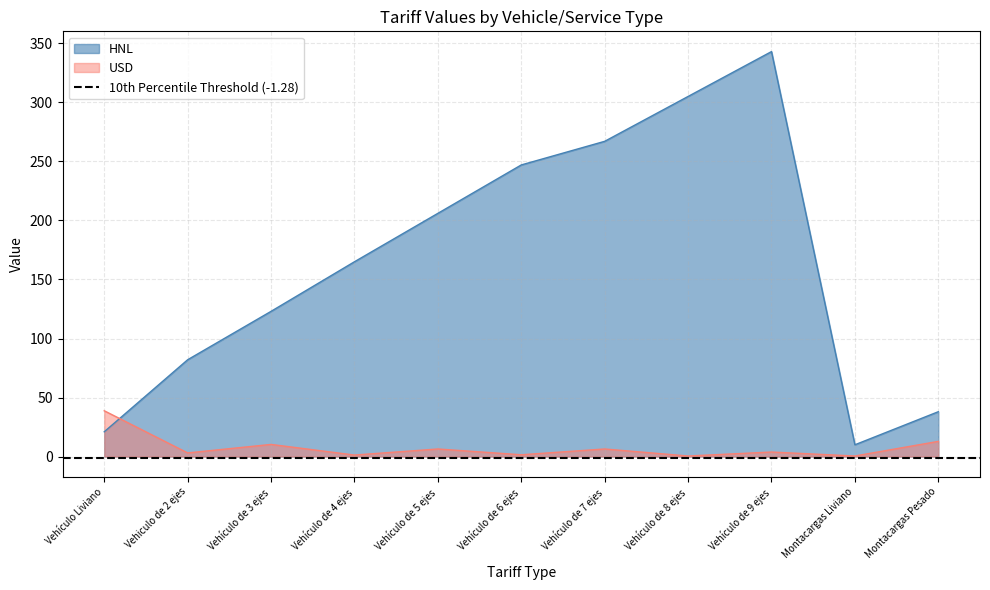

Which series has the largest total across all categories?

HNL